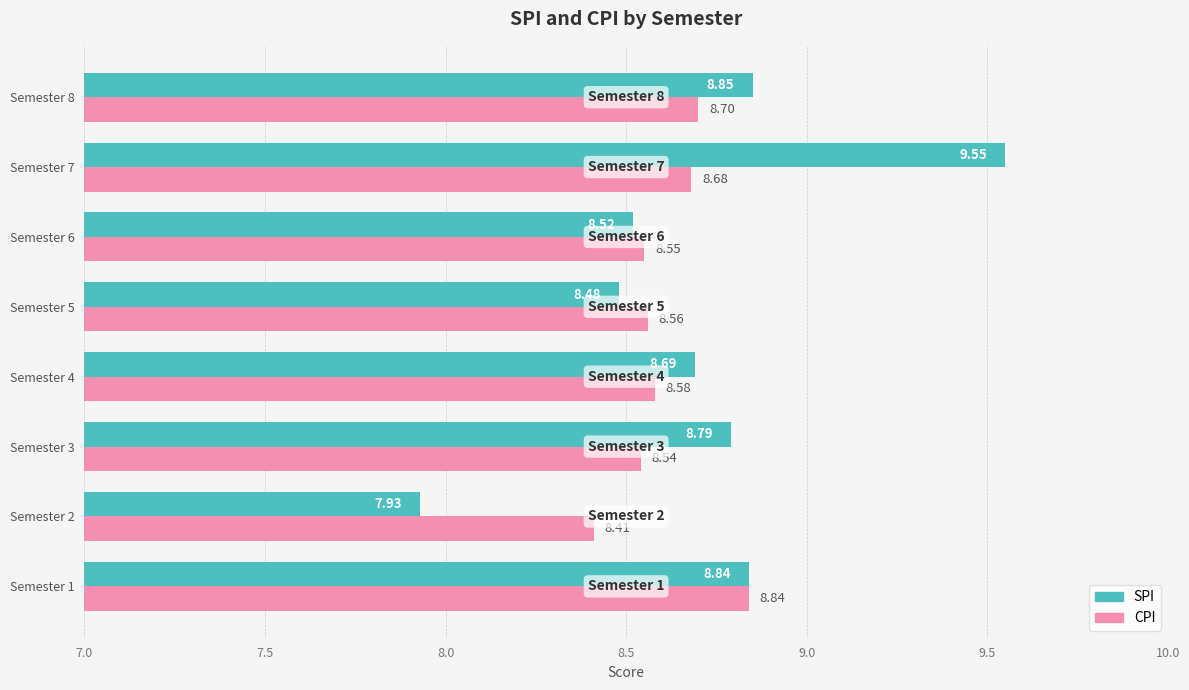

List the labels in order of CPI value, smallest first.

Semester 2, Semester 3, Semester 6, Semester 5, Semester 4, Semester 7, Semester 8, Semester 1